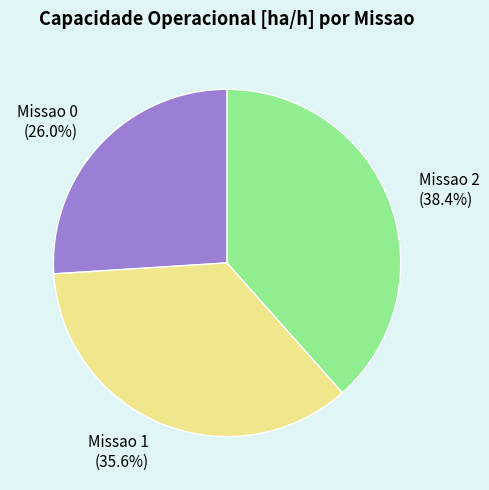

Rank the categories by value from highest to lowest.

Missao 2, Missao 1, Missao 0